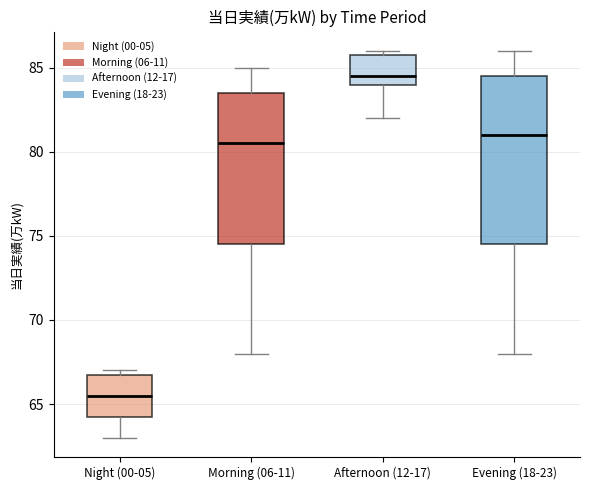

Which box is the tallest, from its lower edge to its upper edge?

Evening (18-23)